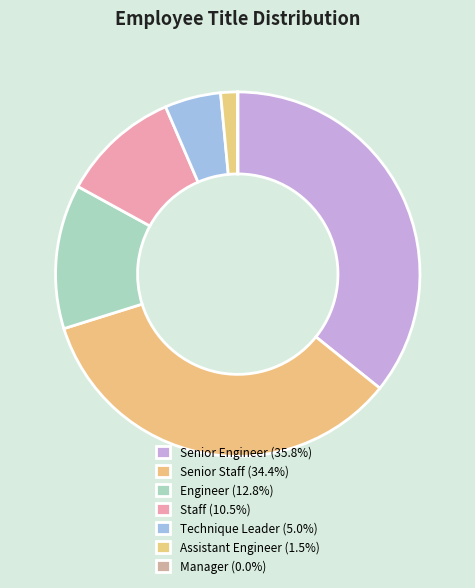

What is the total percentage of Assistant Engineer and Technique Leader?

6.5%